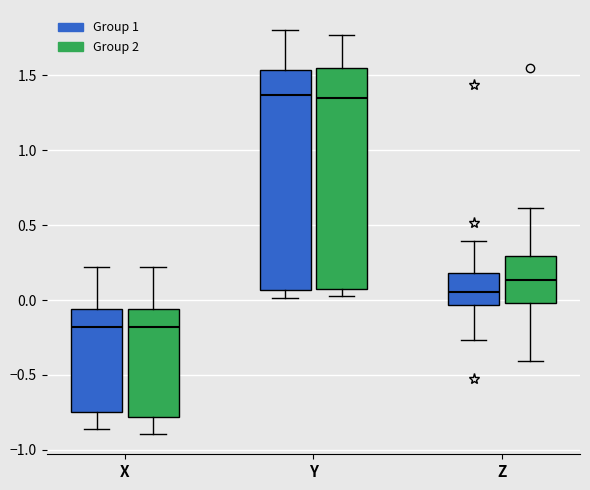

Reading left to right, transcribe this box plot: for each box, give where its median line is, the range the box spans, and where its two whiskers end, as read against the y-axis. The values are not printed on the chart, so give them approximately, as read against the axis.

X (Group 1): median -0.20, box -0.75 to -0.05, whiskers -0.85 to 0.20
X (Group 2): median -0.20, box -0.80 to -0.05, whiskers -0.90 to 0.20
Y (Group 1): median 1.35, box 0.05 to 1.55, whiskers 0.00 to 1.80
Y (Group 2): median 1.35, box 0.10 to 1.55, whiskers 0.05 to 1.75
Z (Group 1): median 0.05, box -0.05 to 0.20, whiskers -0.25 to 0.40
Z (Group 2): median 0.15, box 0.00 to 0.30, whiskers -0.40 to 0.60